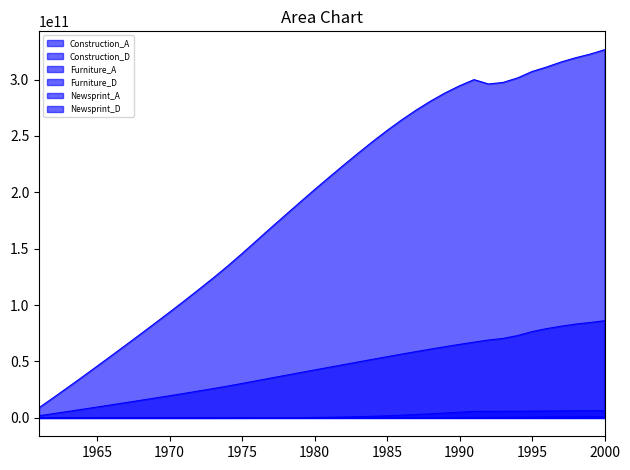

Reading left to right, transcribe all the data shown in this chart.

Construction_A: 1902935513	3787579244	5703026121	7641903166	9604357240	11583572539	13571834509	15577022420	17599410192	19639747862	21709657186	23828313487	25973884179	28197618810	30531496126	32943571842	35356604213	37737493420	40125427727	42501617984	44852649633	47206943182	49555626395	51910911169	54238800061	56532942515	58784101658	60983932774	63132825223	65189584968	67170177620	69061908321	70463207789	73003415195	76491572006	79142992218	81288931725	83175894313	84570995414	86154285174
Construction_D: 3847	10204	20695	37728	64995	108038	175060	278064	434282	668092	1013471	1517004	2241449	3270200	4712041	6706384	9428806	13096626	17973899	24375041	32666983	43268876	56648490	73315074	93807833	118680224	148479861	183724737	224876666	272313221	326300185	386966003	454279862	528041115	607866787	693192620	783290083	877284470	974183123	1072913336
Furniture_A: 9083359580	18079429506	27222570860	36477612299	45845287911	55293110262	64784316936	74356592054	84011315083	93752101539	103634351766	113749276086	123991860277	134605081276	145738515458	157234413781	168715583793	180011080013	191289206141	202434424969	213348786141	224125624308	234672472193	244991546354	254861693712	264195310197	272897822050	280891190312	288156293892	294496404327	299961374697	296073075073	297455398121	301457420210	307144484372	311112672090	315571377732	319328780157	322558380617	326452443294
Furniture_D: 412	1494	4255	11060	27261	64537	147435	325633	695897	1439552	2883285	5592609	10507304	19125150	33732533	57666979	95577432	153625569	239551145	362514382	532637908	760206481	1054545872	1422684552	1867985191	2388993025	2978760212	3624854566	4310148891	5014334886	5715950001	5771653283	5843798891	5916501220	5993304598	6075037925	6164508558	6264150032	6370397865	6481575739
Newsprint_A: 41540697	74112213	108844469	130348508	140908340	140805021	148399641	139388362	139372715	143381014	153335667	169113358	187872665	221361776	209828031	196837912	187629922	190409612	207684054	220146402	230154821	243252061	247396631	259155133	270809147	301929419	307476707	314282190	316089631	326099795	338353936	343299743	368428433	409852160	461125850	497748441	595713078	690443412	716219190	768932917
Newsprint_D: 9030162	18593090	31096572	43835140	57153375	71059150	62406560	63354693	63121393	63907918	65737266	68653023	76581271	87555894	89825948	90313704	89620948	89144138	86021953	91111830	96915667	103888528	107657426	111168603	115995270	125676737	129574873	135701124	139371788	144673764	145077144	148943031	156651663	170155034	186074421	201673548	236013999	271485185	292975428	319483513